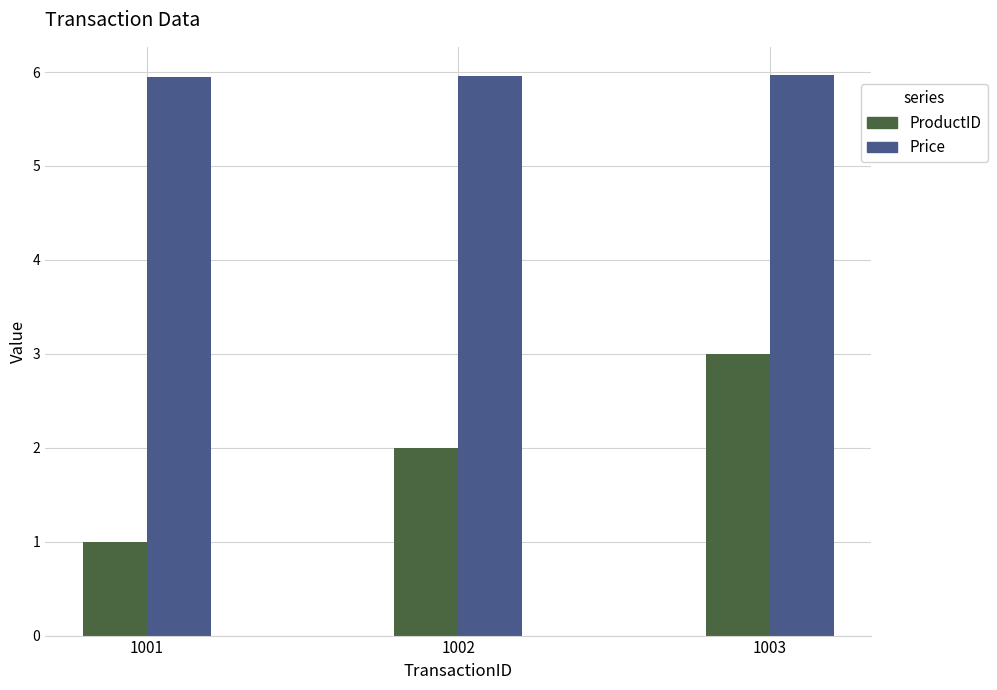

The ProductID series shows 2.0 at 1002. True or false?

True